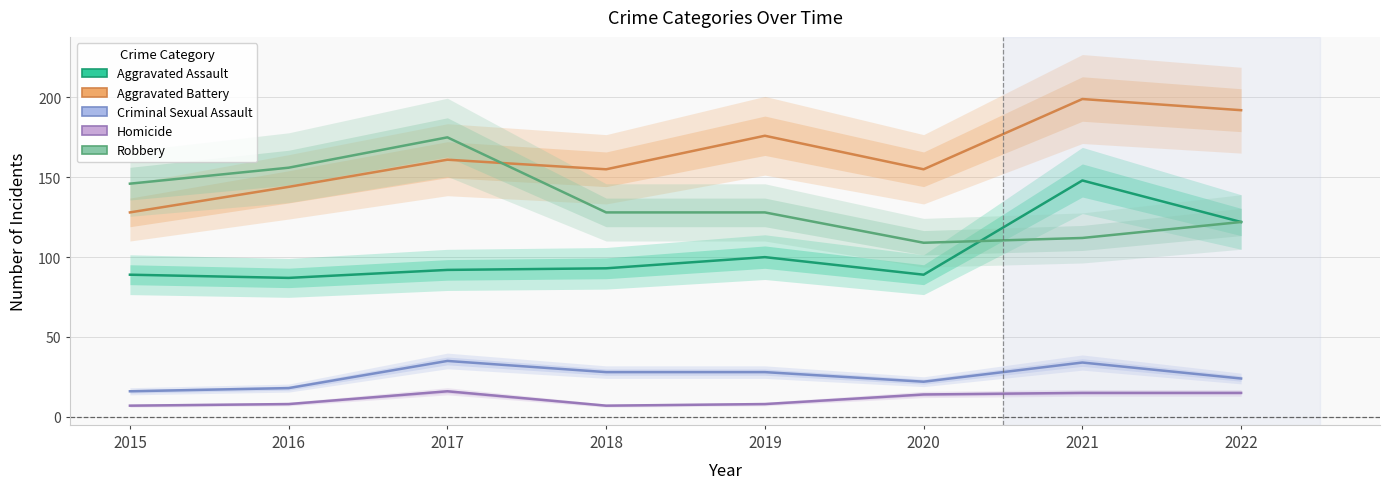

Where is the first local maximum for Aggravated Battery?

2017